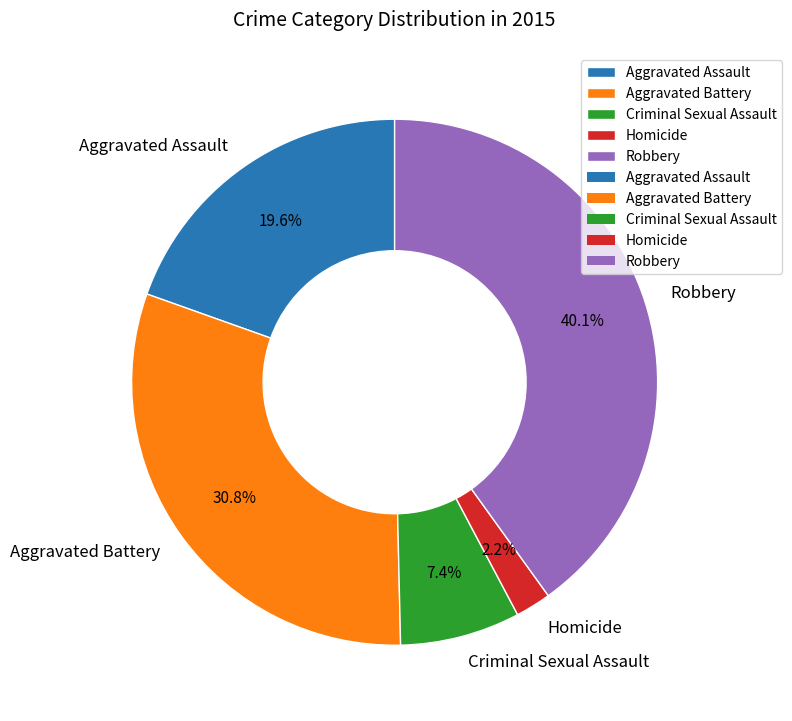

How much of the chart is everything except Homicide?

97.8%